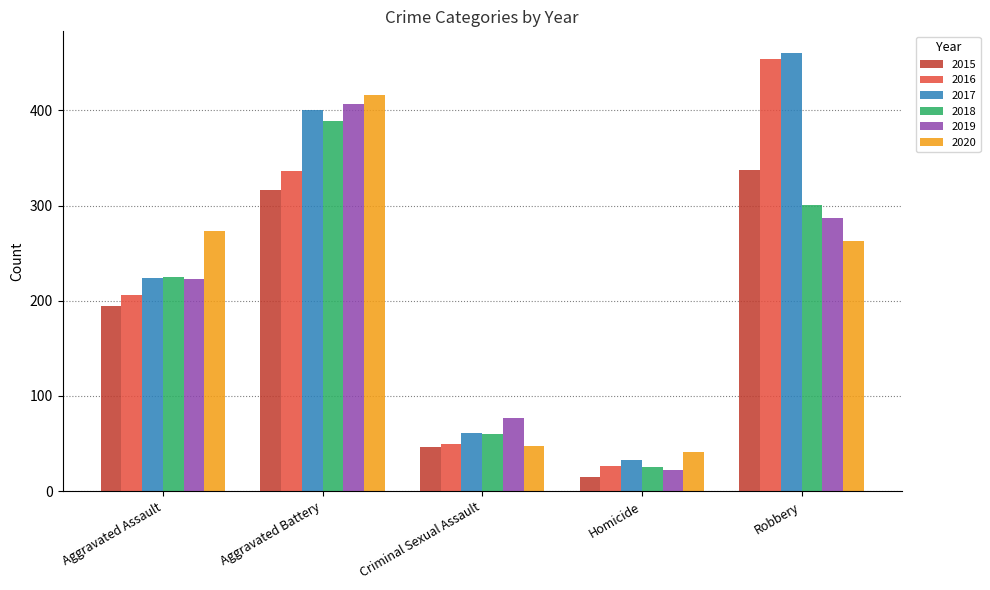

What position from the right is Robbery?

1